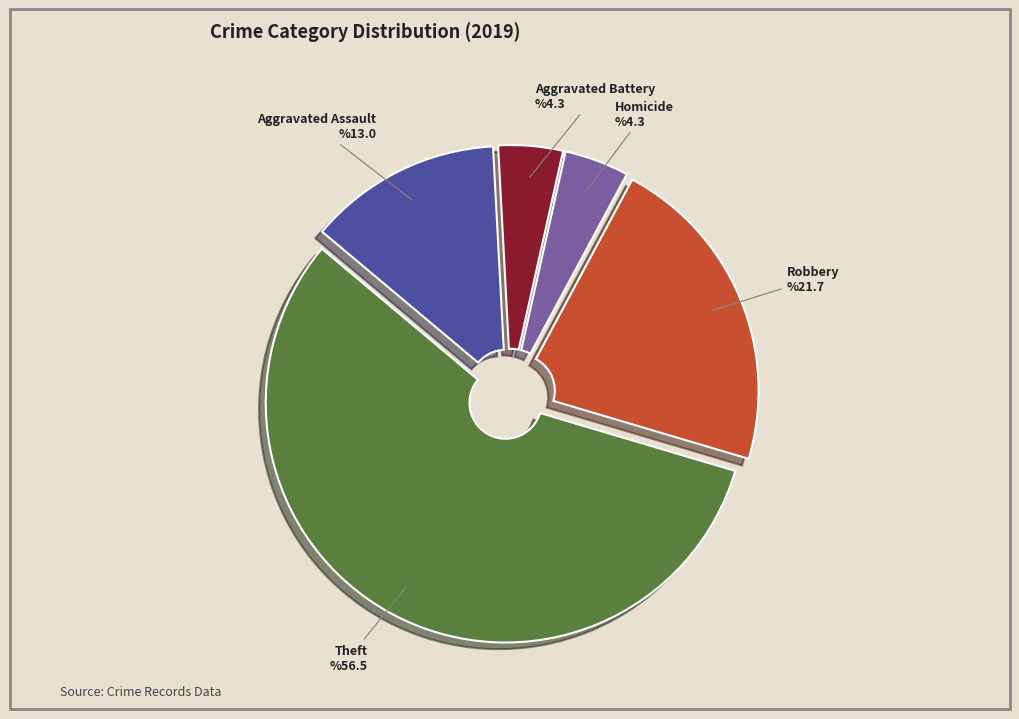

Is the sum of Aggravated Assault and Homicide greater than half?

No